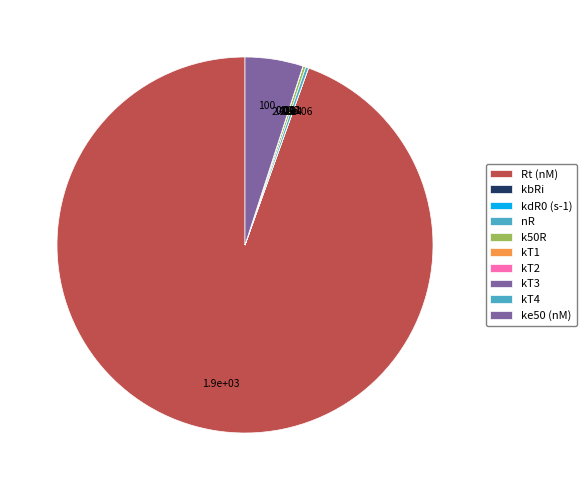

To the nearest percent, what is the difference between the Rt (nM) and kdR0 (s-1) slice percentages?

95%